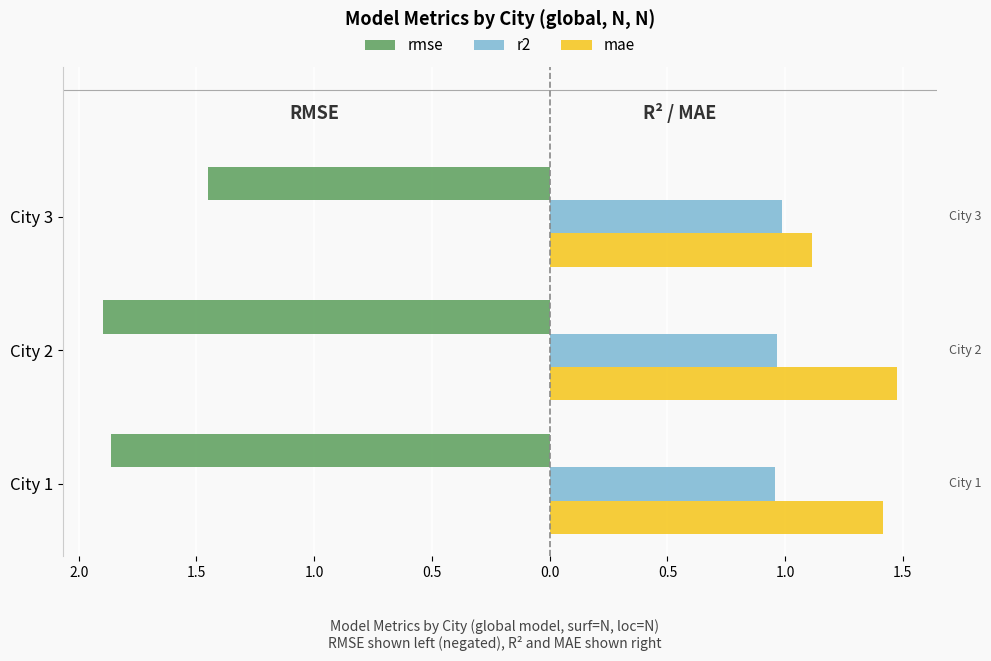

What are all the series names shown in the legend?

rmse, r2, mae